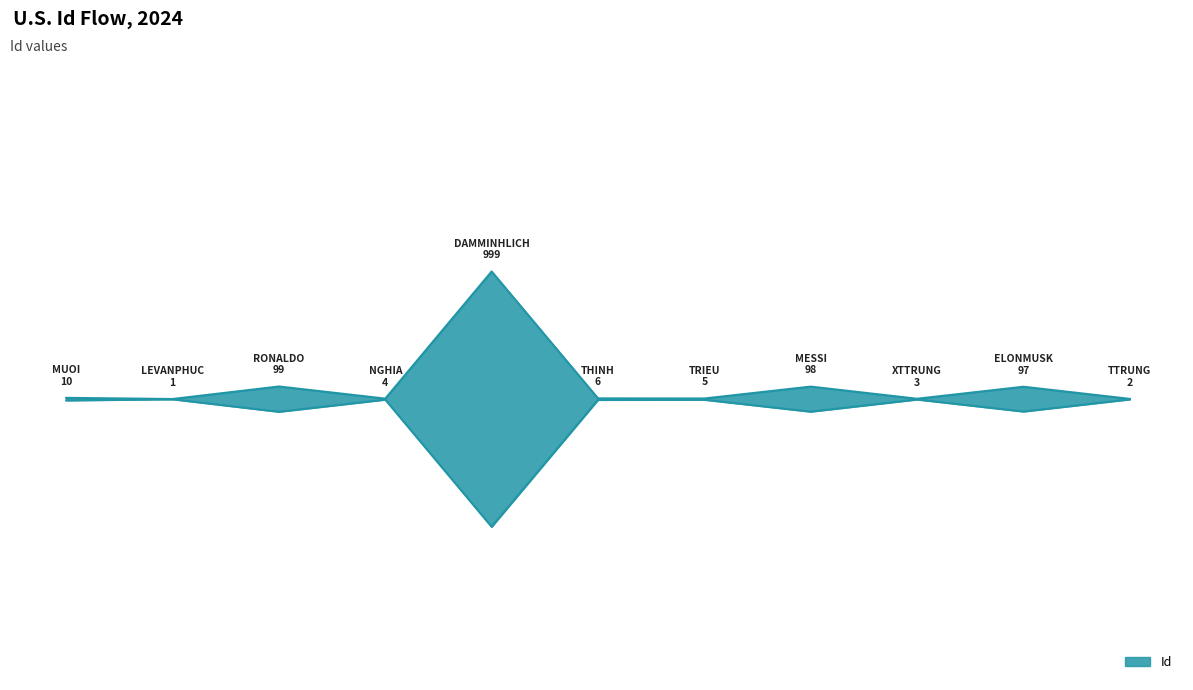

At which category does the chart reach its minimum across all series?

LEVANPHUC